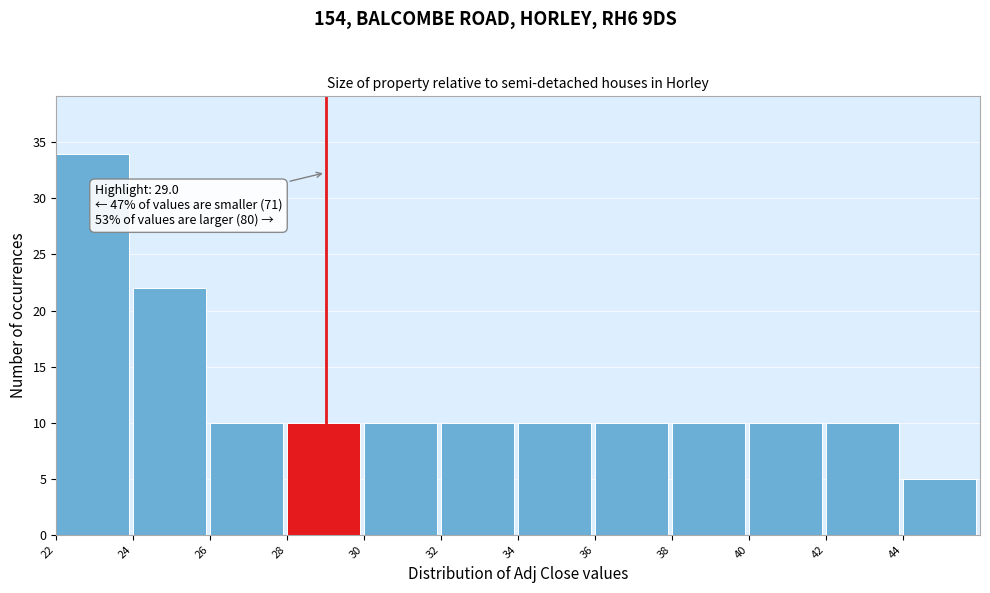

Which range on the x-axis has the tallest bar?

22 to 24